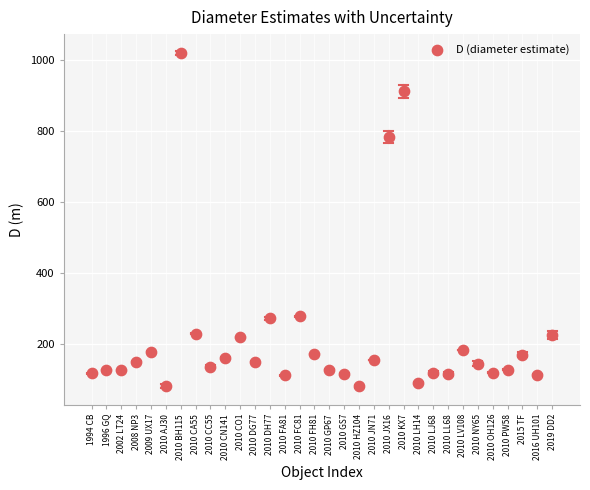

What Y value in the scatter plot is closest to 549?

782.7